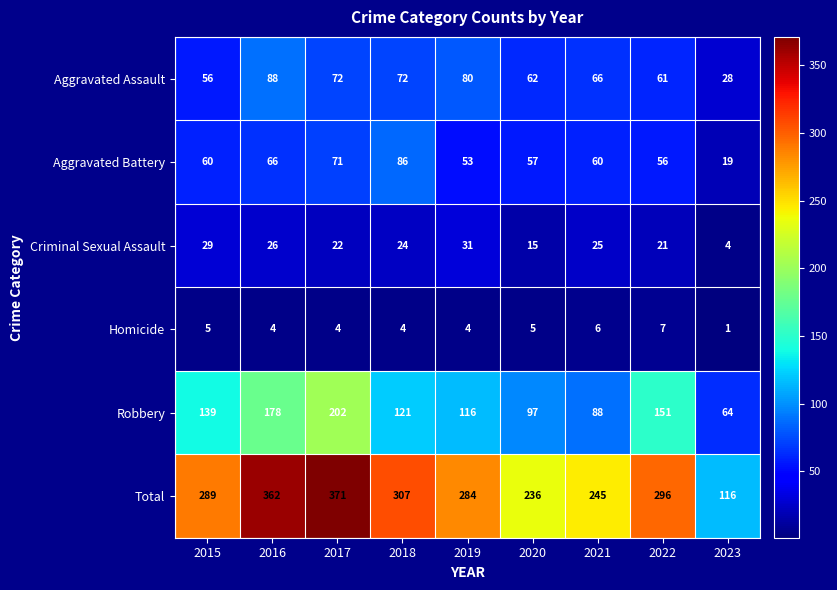

What is the total value across all series at 2016?

724